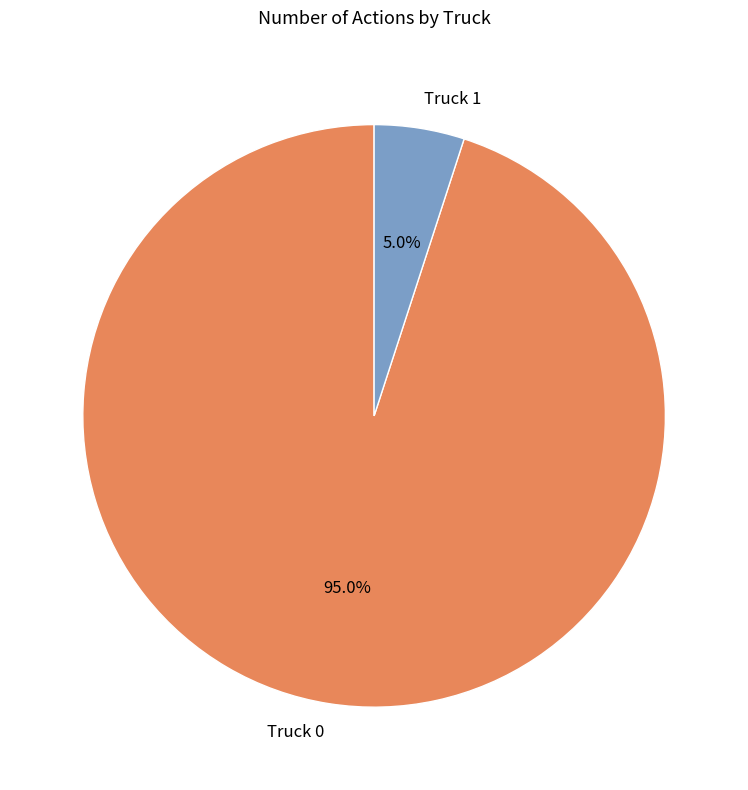

The Truck 0 slice represents 88% of the pie. True or false?

False